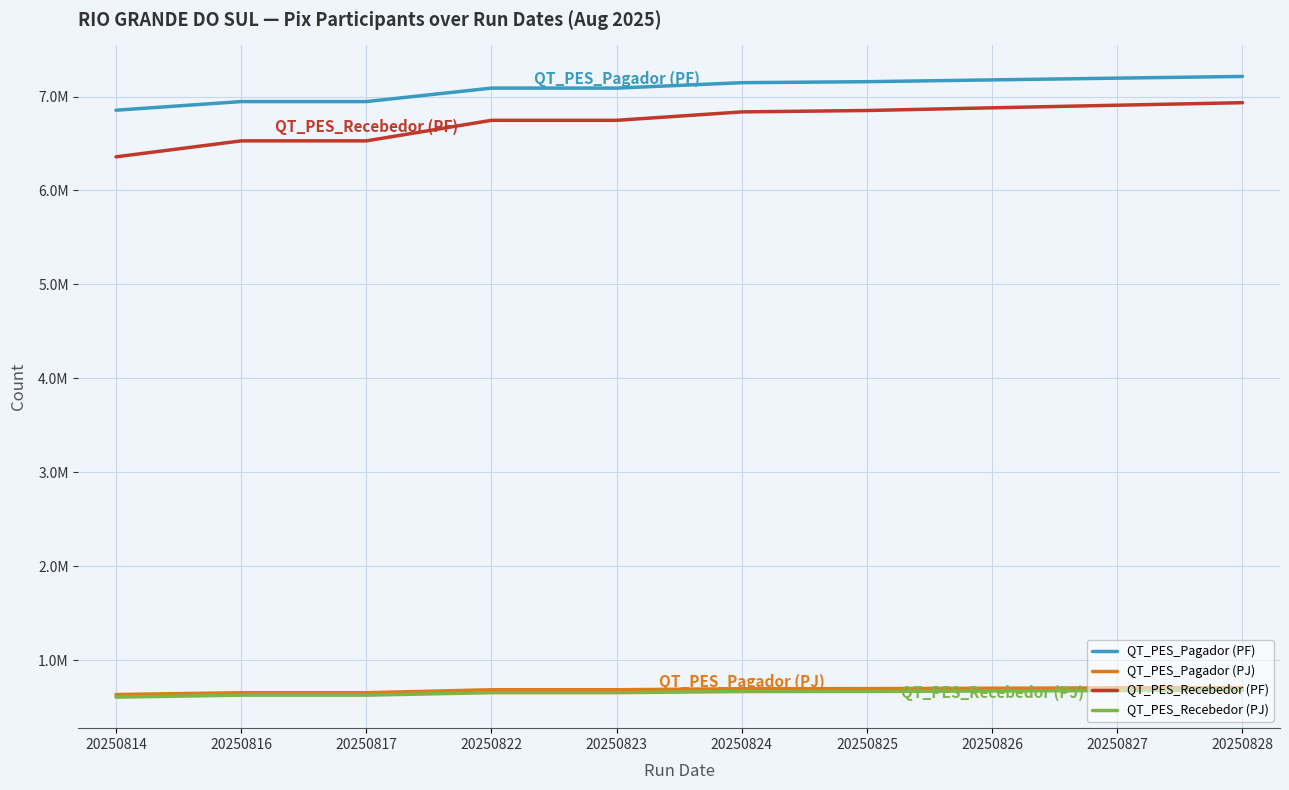

The QT_PES_Pagador (PJ) series shows 701200 at 20250826. True or false?

True